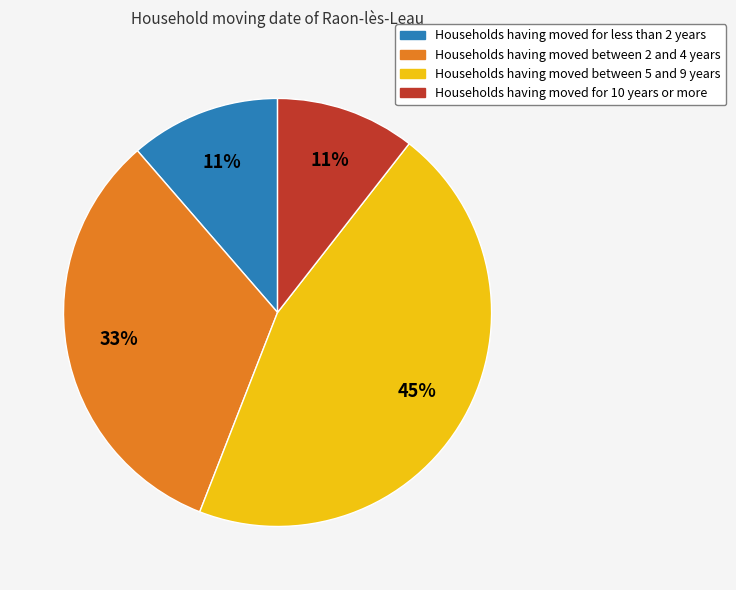

Count the number of slices in the pie.

4